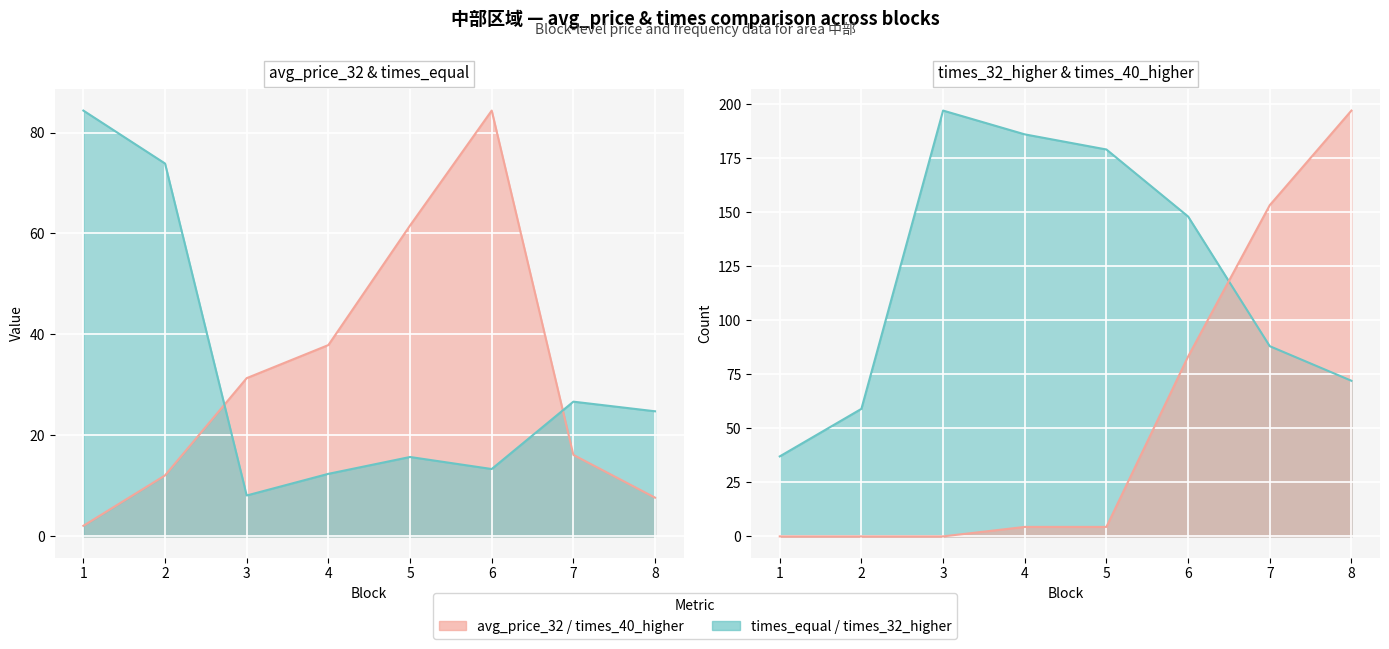

What is the value of the avg_price_32 point at the 1st from the left?

2.1